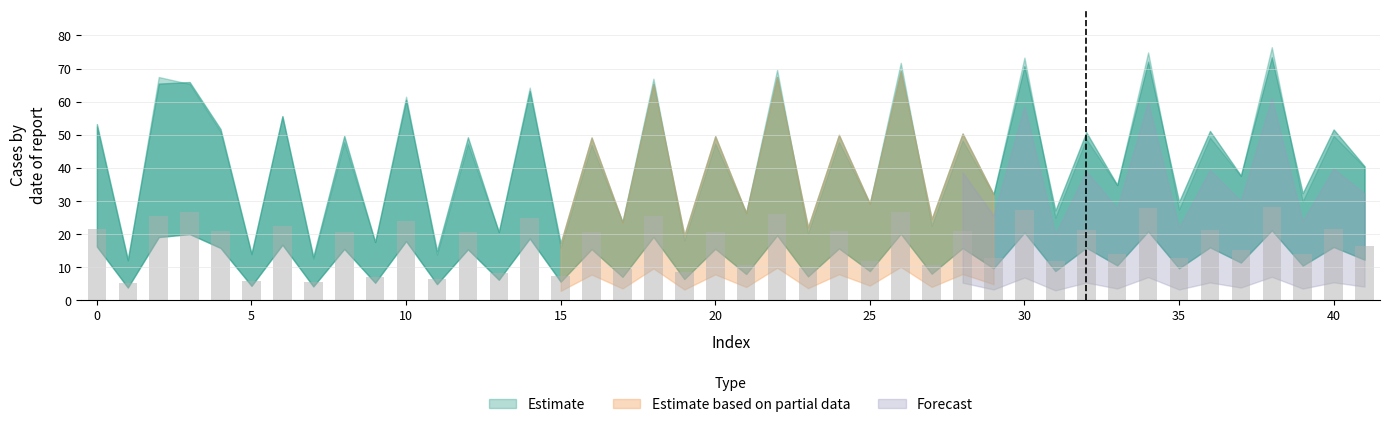

What is the smallest value displayed?

5.0